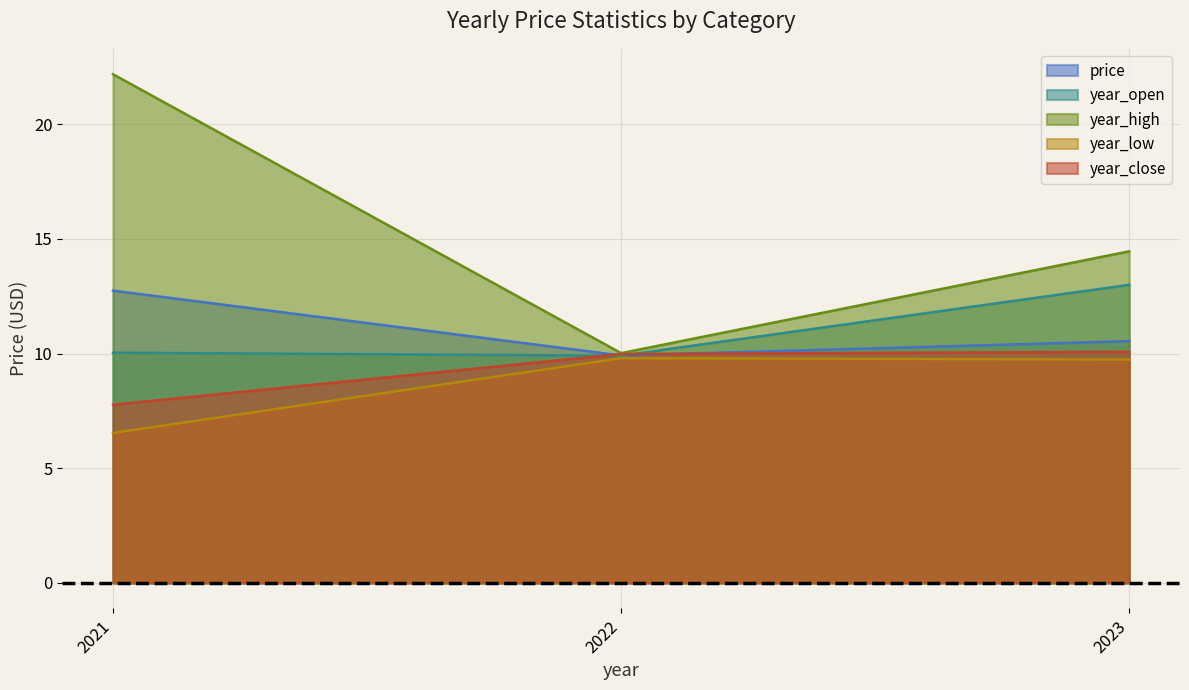

How many data points in year_high are above 14?

2